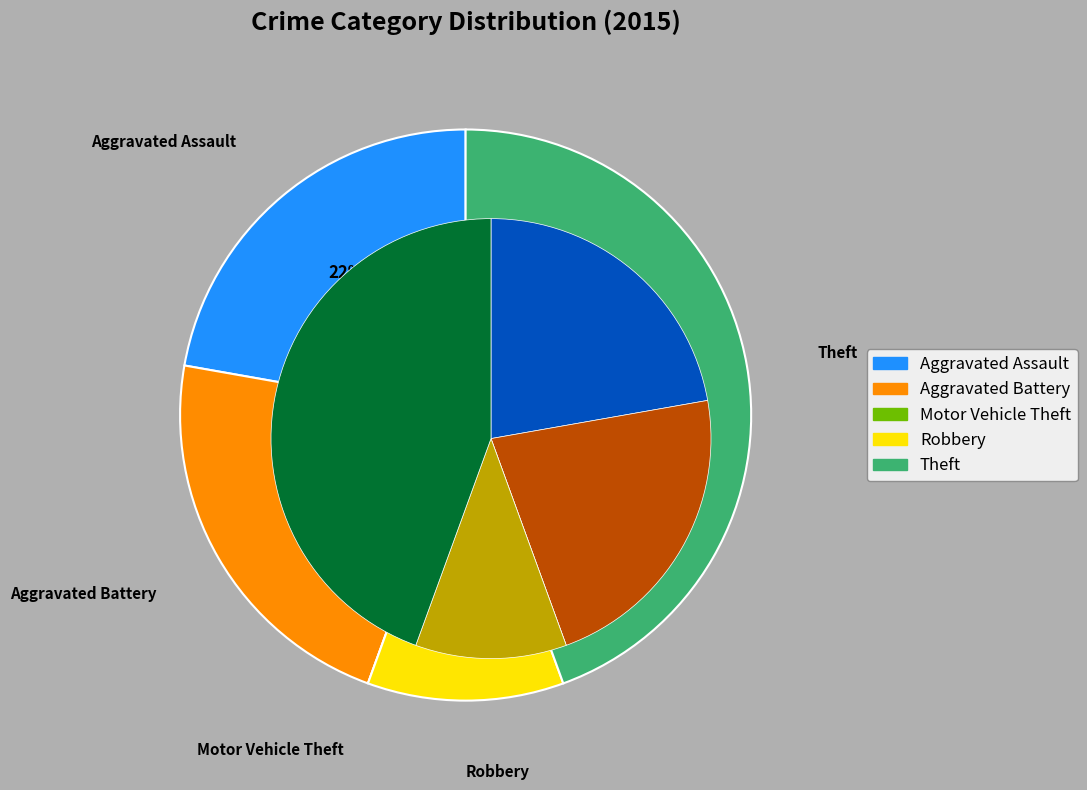

How many slices are in this pie chart?

5